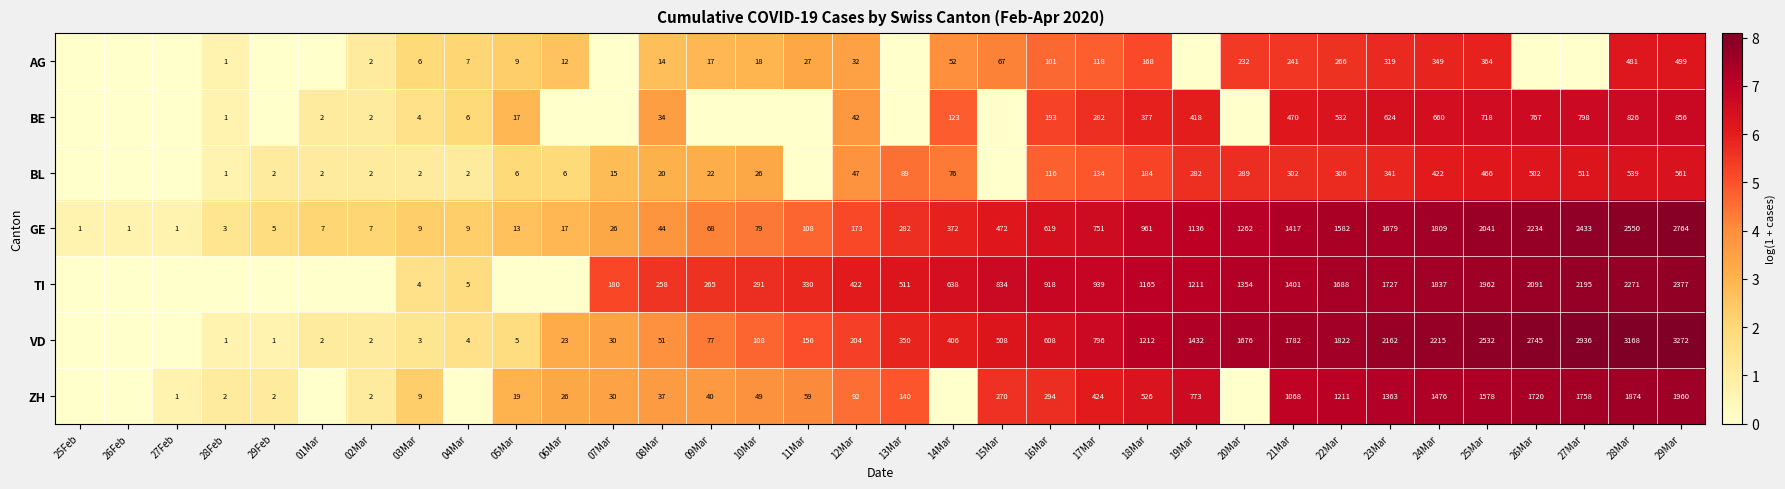

The BL series shows 3 at 02Mar. True or false?

False